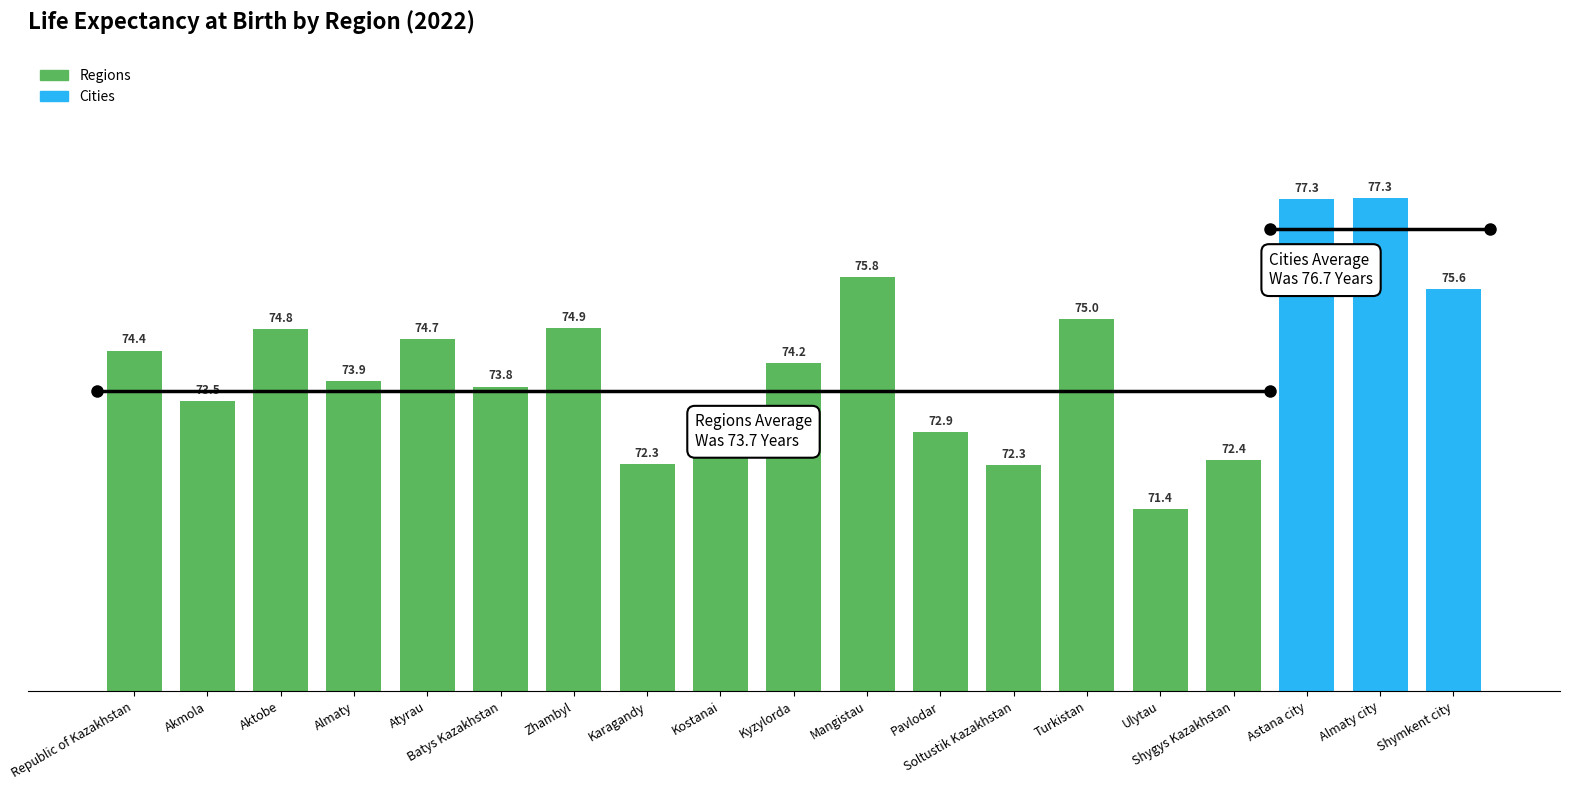

What is the ratio of the value at Zhambyl to the value at Shymkent city?

1.0